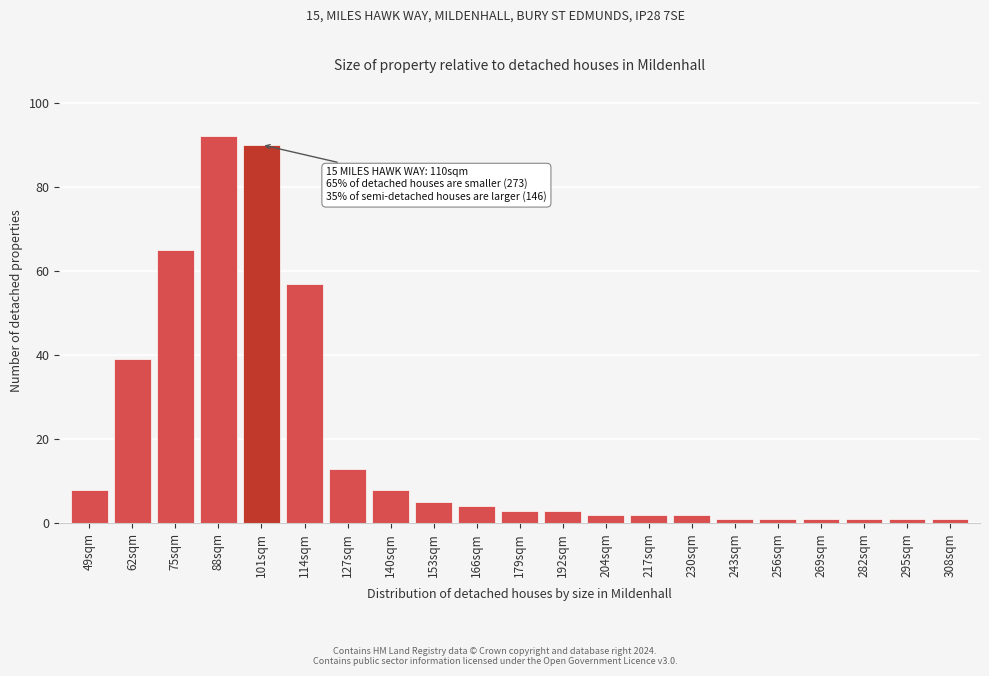

Reading left to right, what are all the values shown in this chart?

49sqm=8	62sqm=39	75sqm=65	88sqm=92	101sqm=90	114sqm=57	127sqm=13	140sqm=8	153sqm=5	166sqm=4	179sqm=3	192sqm=3	204sqm=2	217sqm=2	230sqm=2	243sqm=1	256sqm=1	269sqm=1	282sqm=1	295sqm=1	308sqm=1